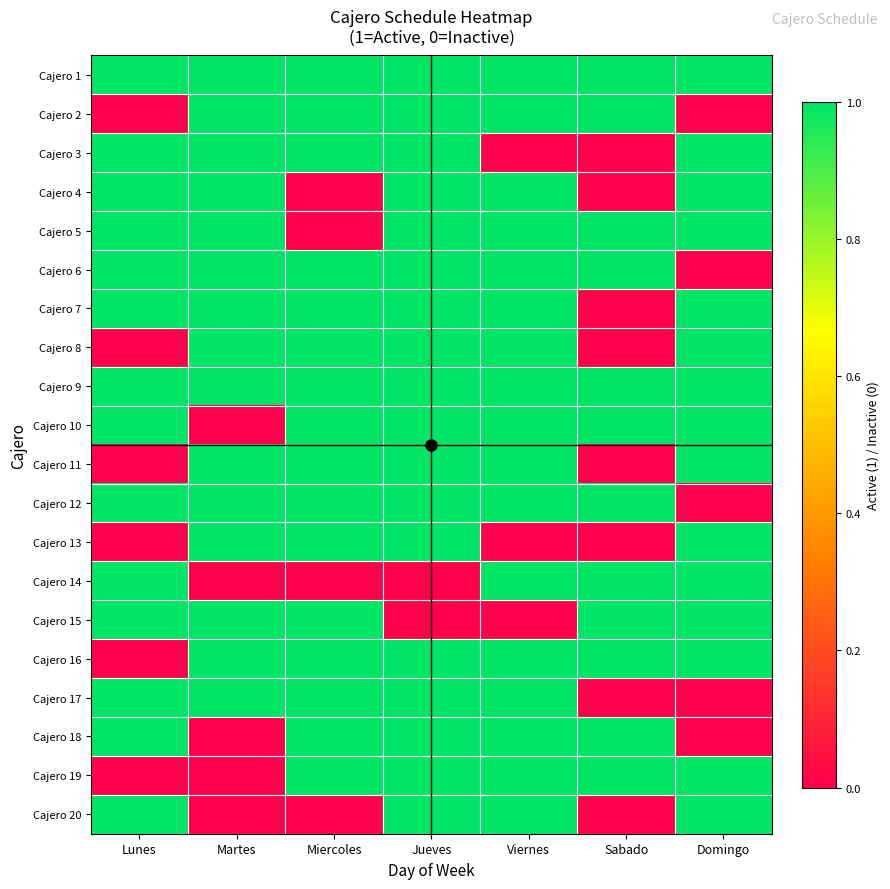

List the series in order of their peak value, highest first.

Cajero 1, Cajero 2, Cajero 3, Cajero 4, Cajero 5, Cajero 6, Cajero 7, Cajero 8, Cajero 9, Cajero 10, Cajero 11, Cajero 12, Cajero 13, Cajero 14, Cajero 15, Cajero 16, Cajero 17, Cajero 18, Cajero 19, Cajero 20